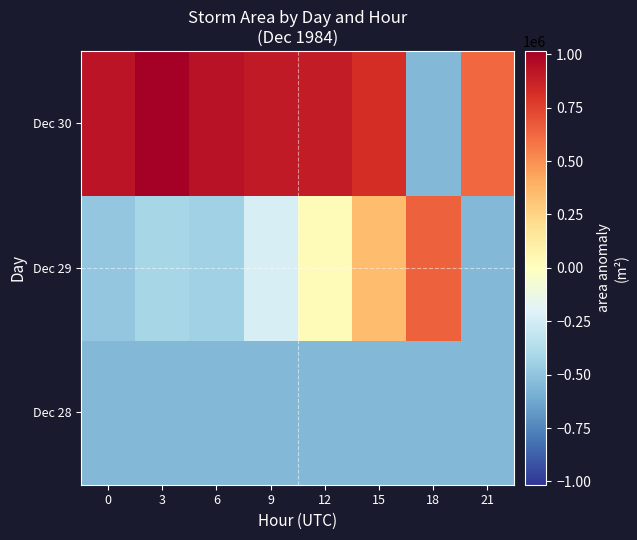

Rank the series by their average value, from lowest to highest.

Dec 28, Dec 29, Dec 30